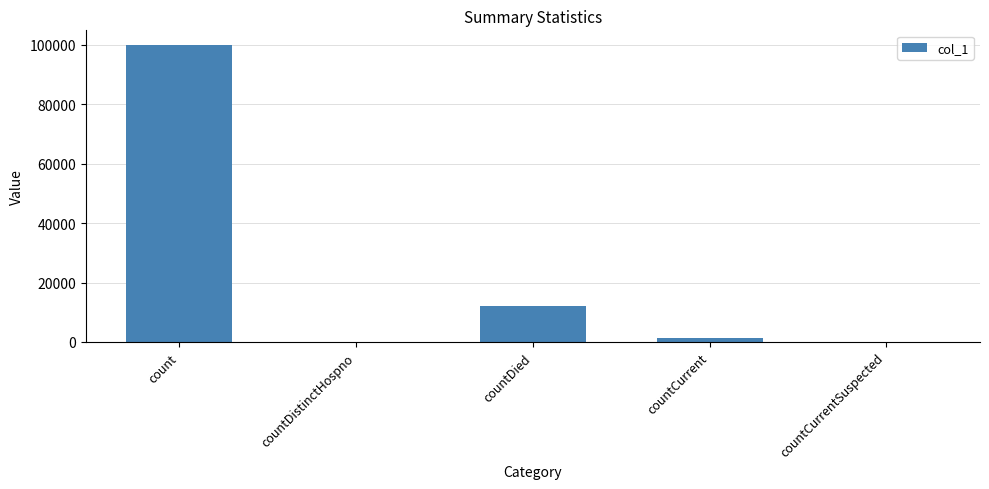

Reading left to right, transcribe all the data shown in this chart.

99869	0	12195	1187	0